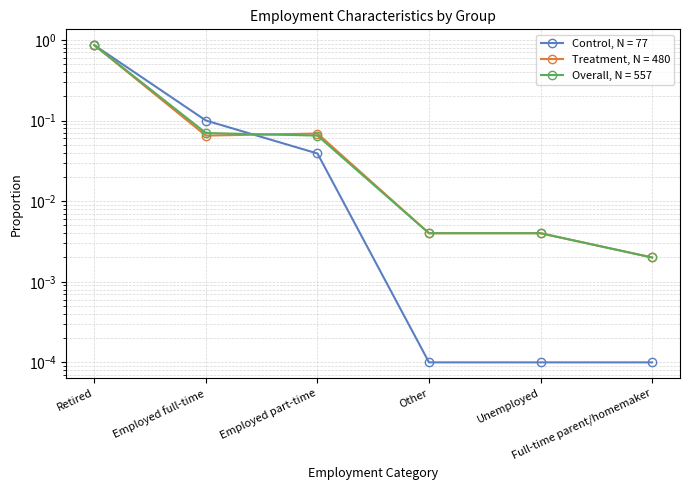

How many interior local valleys does the Treatment, N = 480 series have?

1